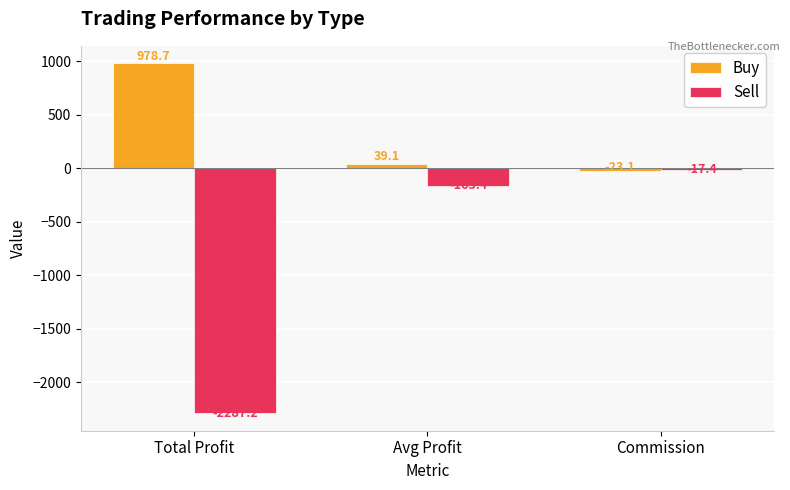

Reading left to right, extract all data points from this chart.

Buy: 978.7	39.1	-23.1
Sell: -2287.2	-163.4	-17.4